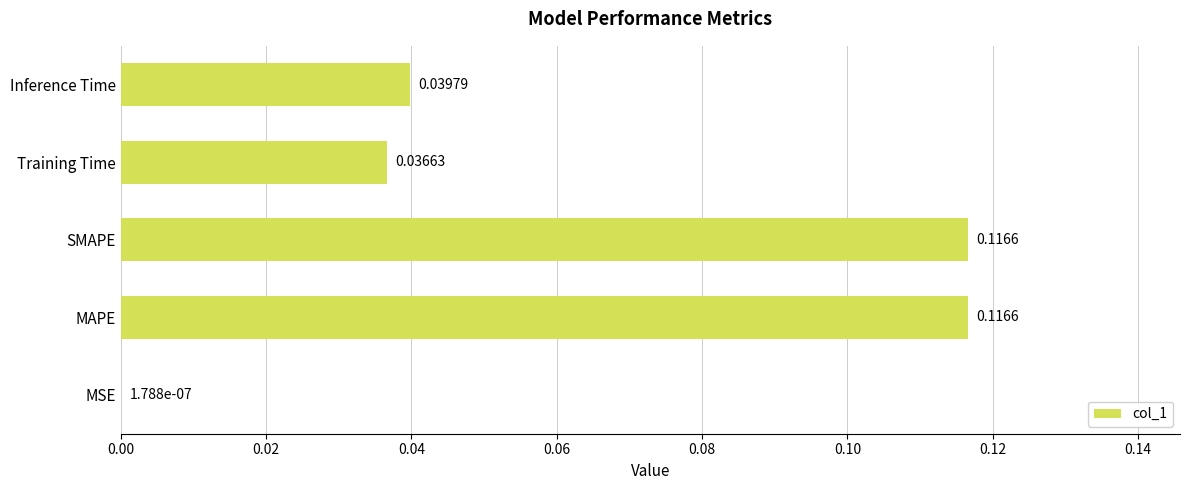

Does the chart contain stacked bars?

No